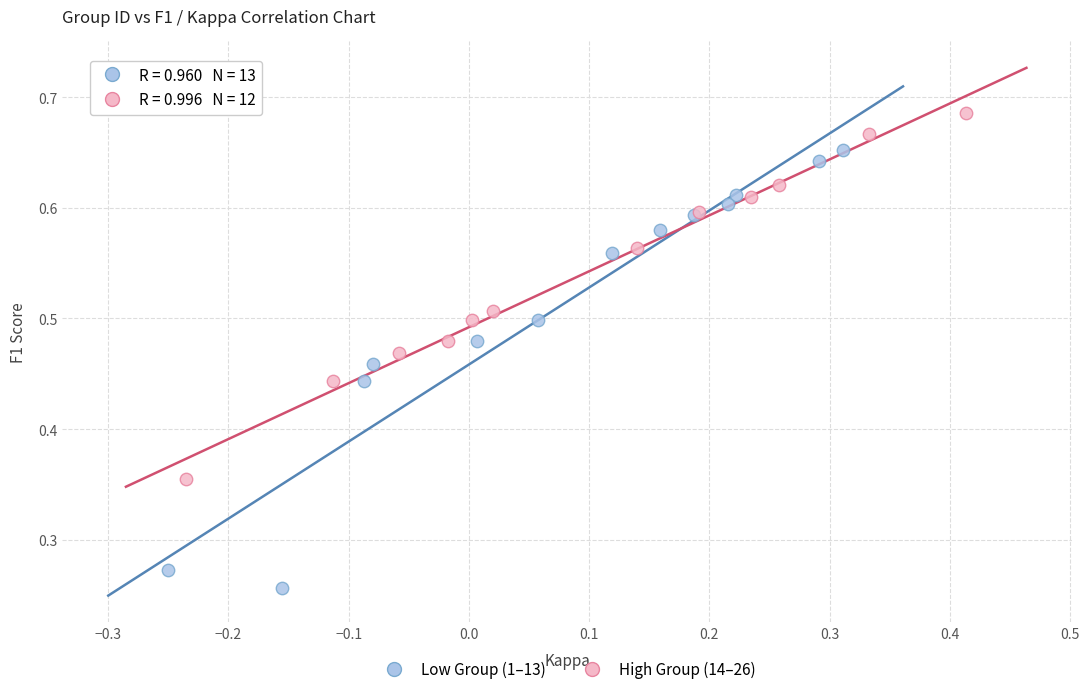

Which series reaches the maximum Y coordinate?

High Group (14–26)